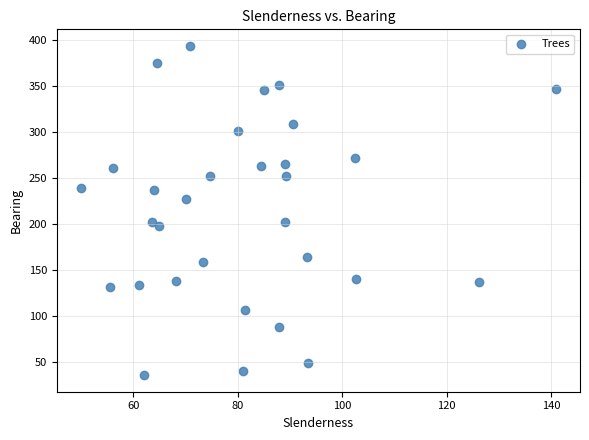

What is the range of Y values (max minus min)?

358